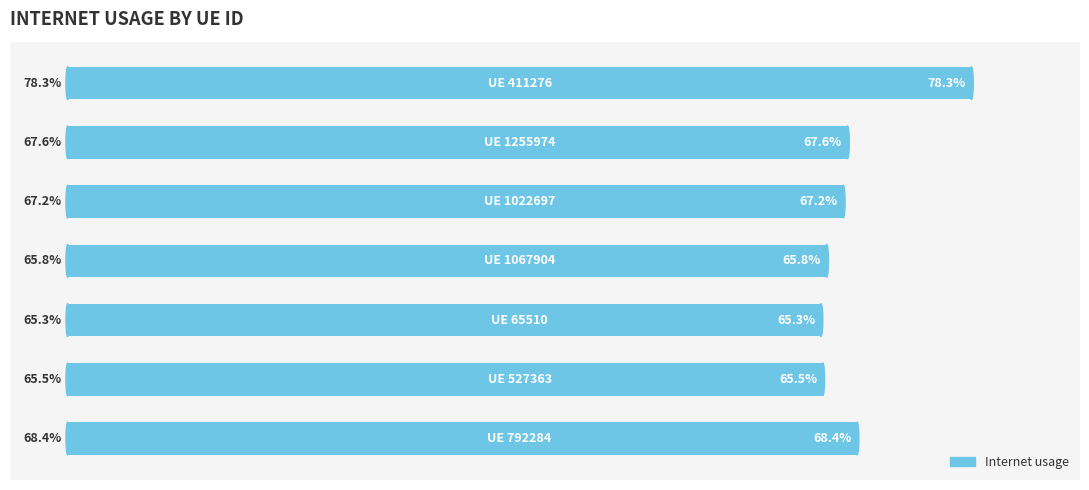

What is the greatest value displayed?

0.8